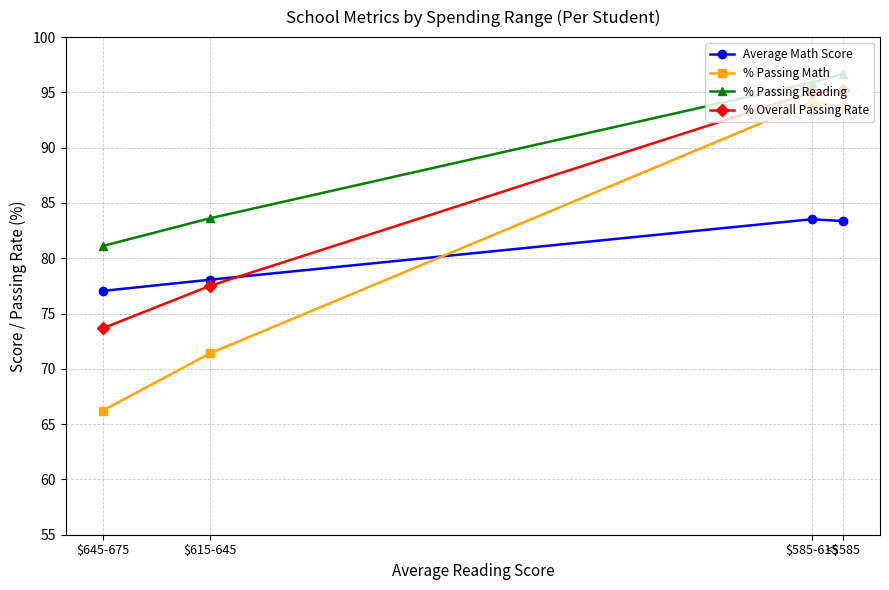

What is the difference between the Average Math Score values at <$585 and $615-645?

5.3